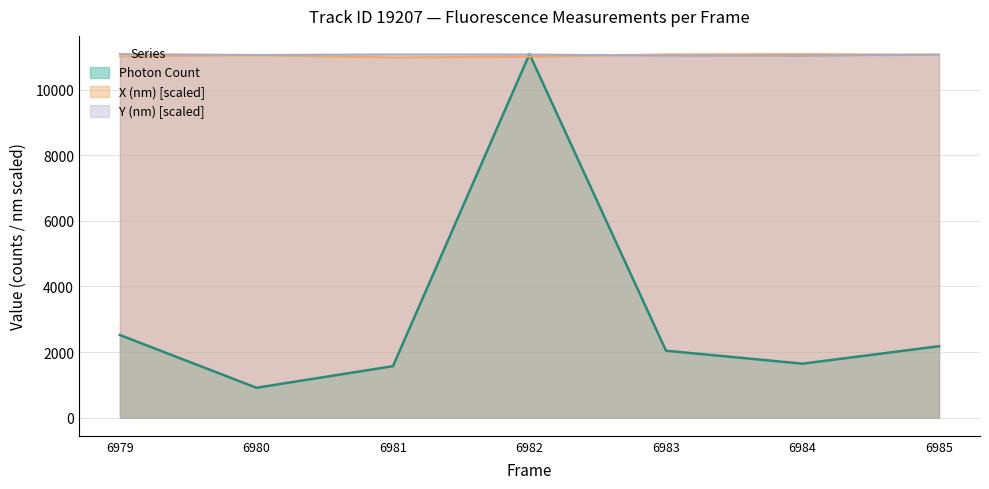

After their last crossing, which series has the higher values: Y (nm) or Photon Count?

Y (nm)